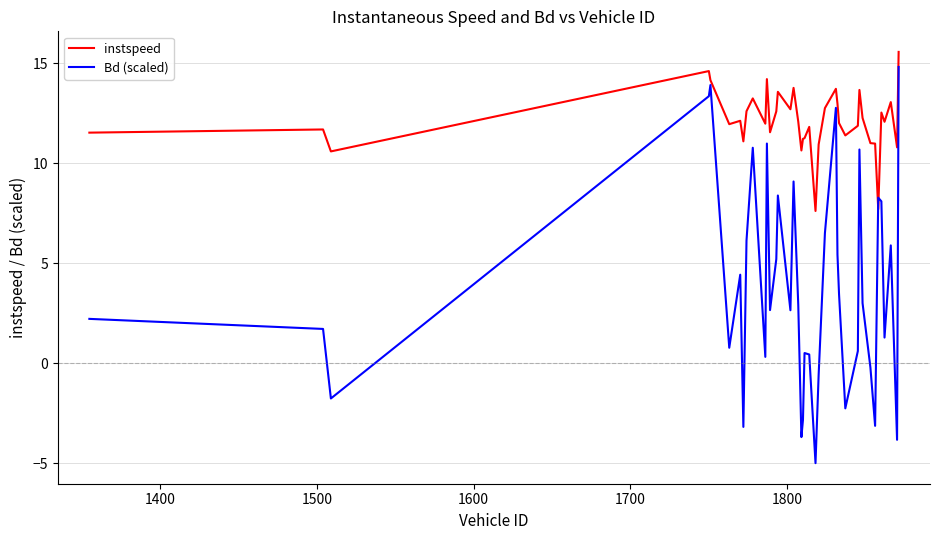

Does the chart display data point markers on the line(s)?

No